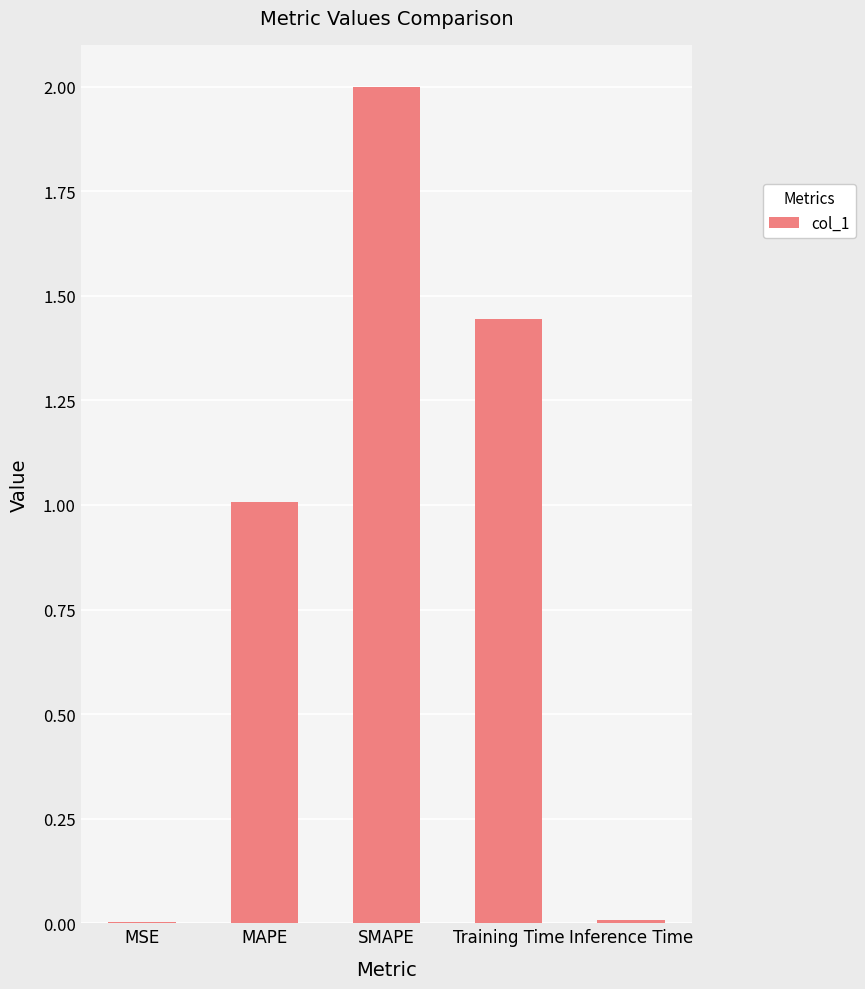

What is the sum of all values?

4.5